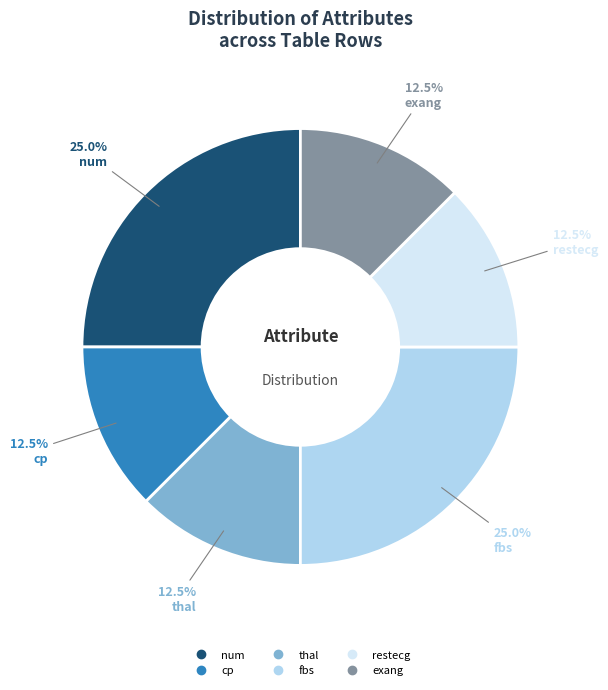

What portion of the pie excludes fbs?

75.0%